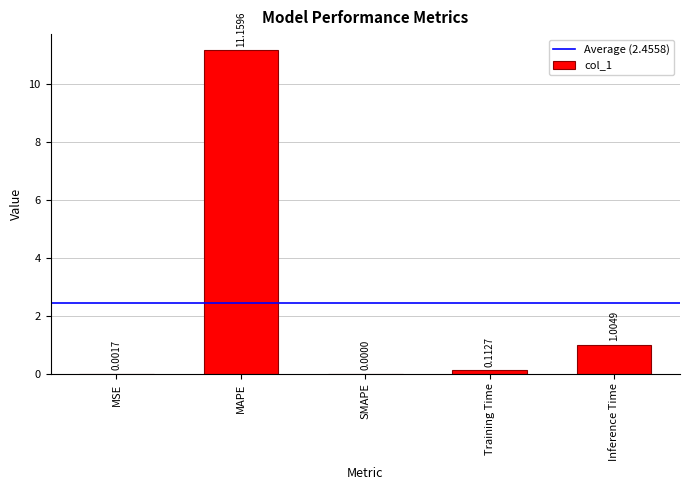

Between MAPE and Training Time, which is larger?

MAPE